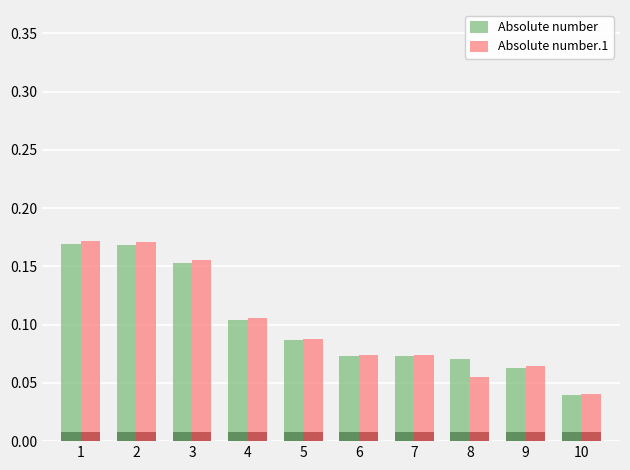

At 5, list the series in order from largest to smallest.

Absolute number.1, Absolute number